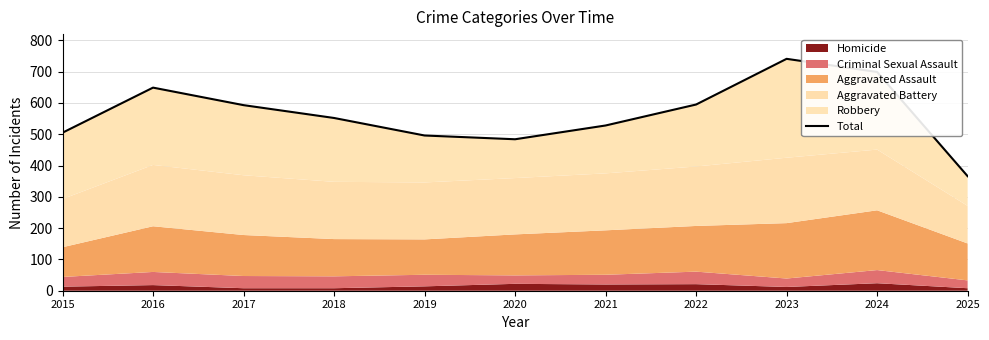

Which has a higher value, 2015 or 2016?

2016